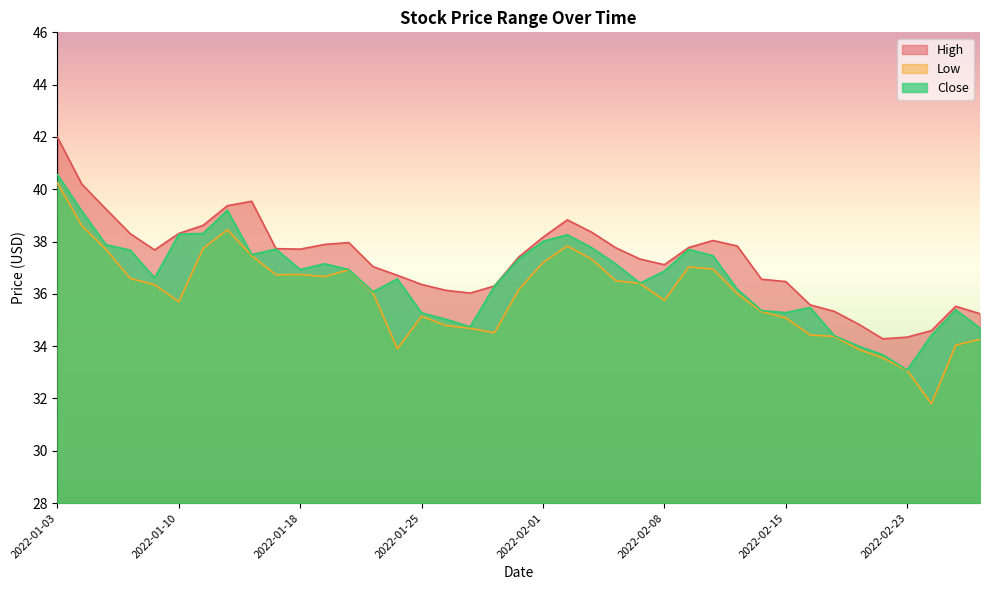

How many interior local valleys does the Low series have?

7